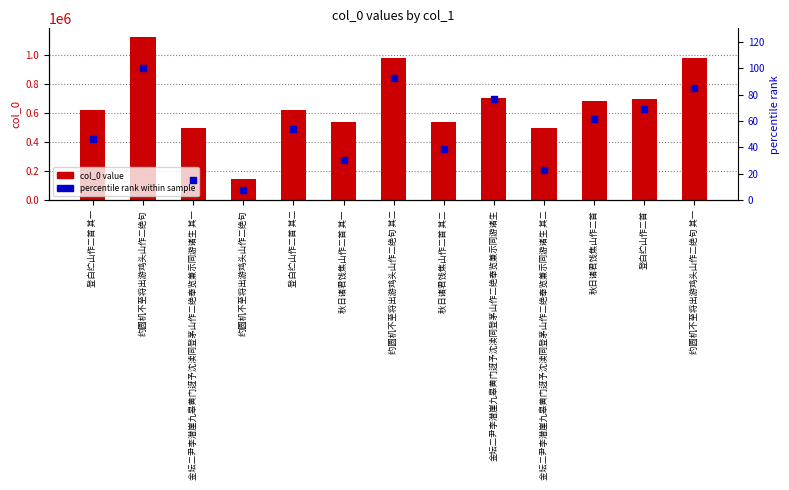

What is the total value across all series at 约圆机不至将出游鸡头山作二绝句?

1125307.0